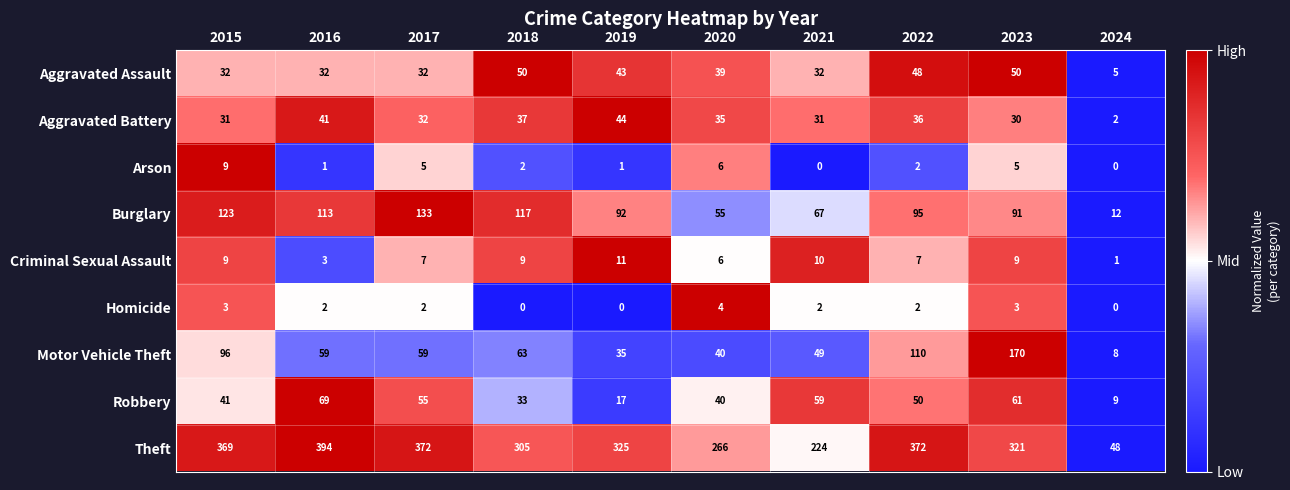

At 2018, list the series in order from smallest to largest.

Homicide, Arson, Criminal Sexual Assault, Robbery, Aggravated Battery, Aggravated Assault, Motor Vehicle Theft, Burglary, Theft